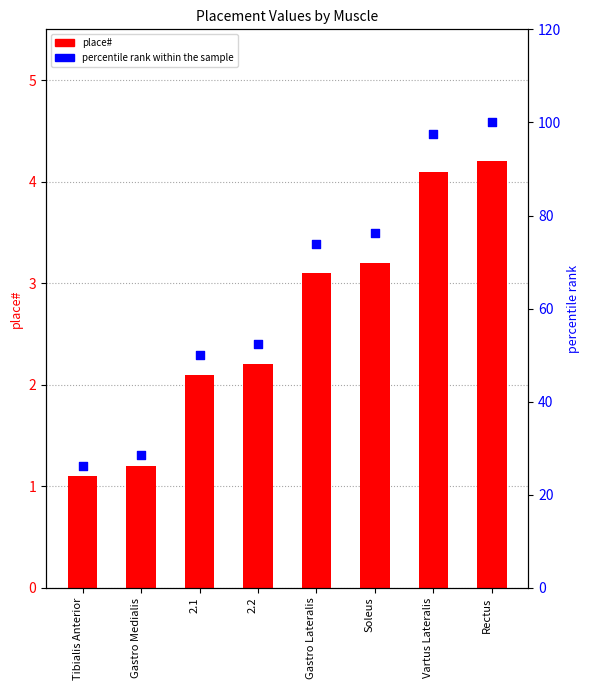

What are all the series names shown in the legend?

place#, percentile rank within the sample